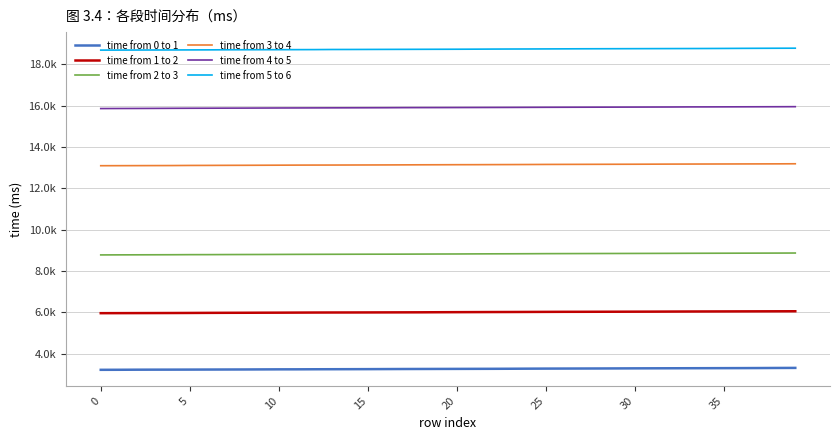

Rank the series by their maximum value, from highest to lowest.

time from 5 to 6, time from 4 to 5, time from 3 to 4, time from 2 to 3, time from 1 to 2, time from 0 to 1